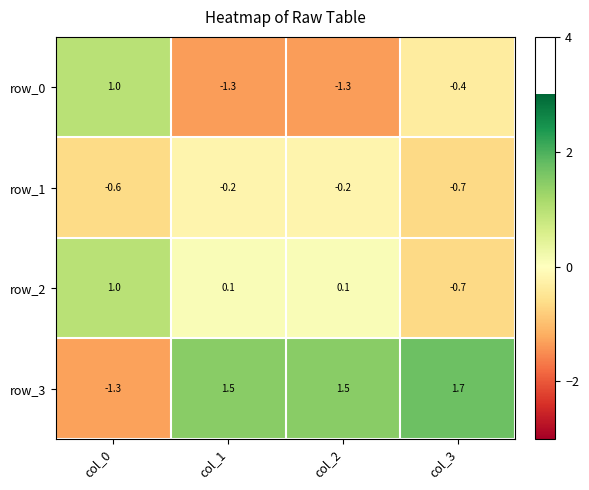

Between col_0 and col_3, which series saw the biggest shift?

row_3